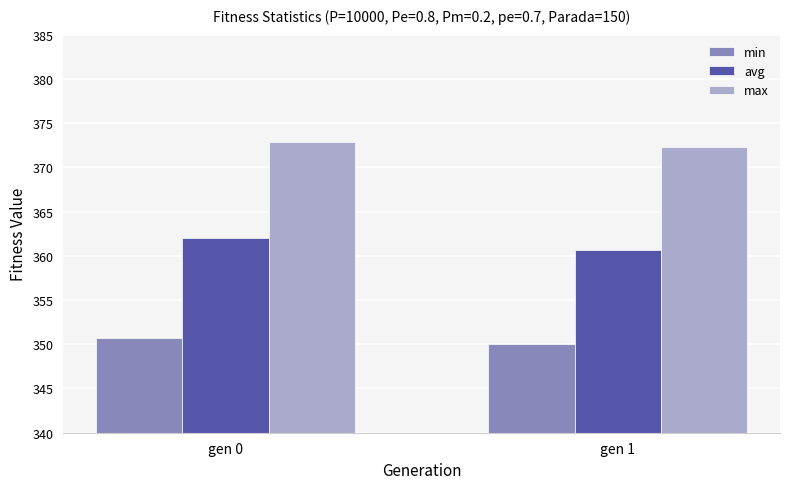

How many groups of bars are there?

2